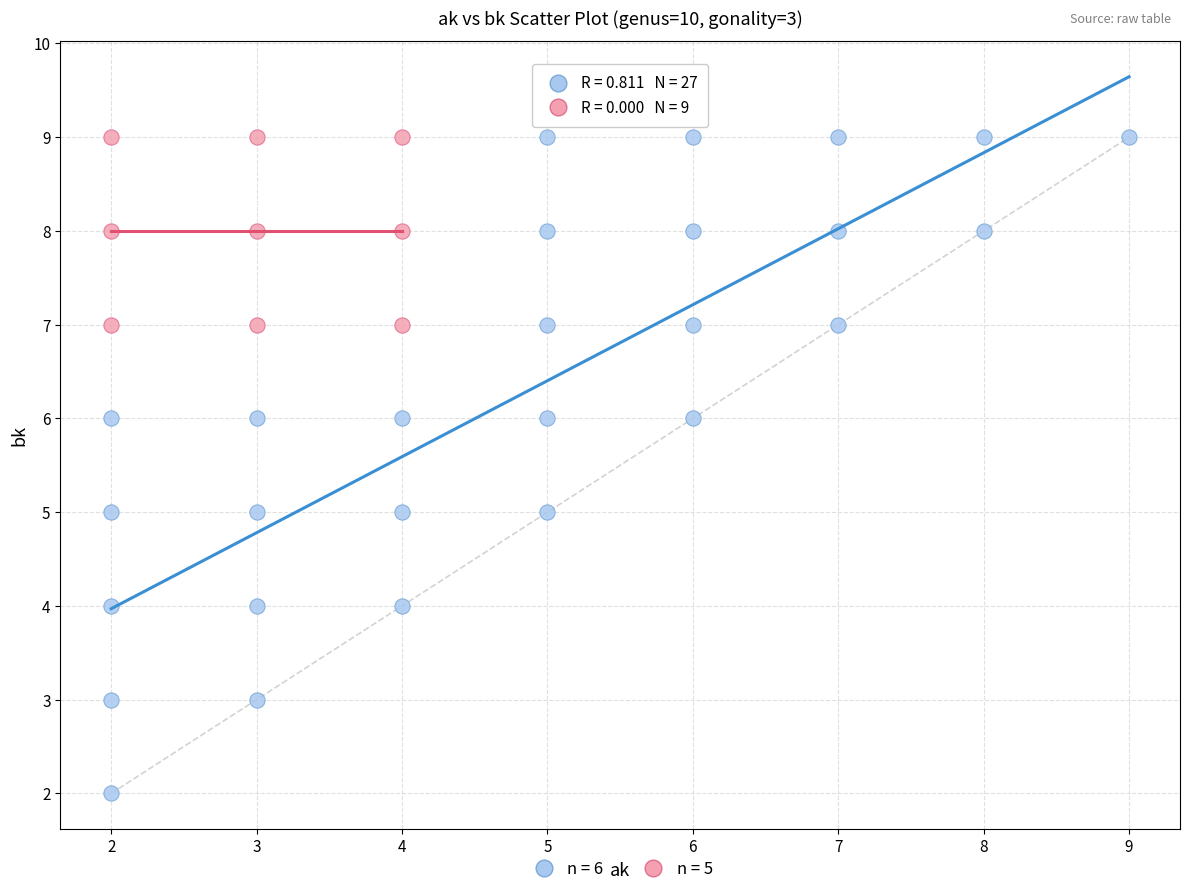

Which series contains the lowest Y value?

n = 6